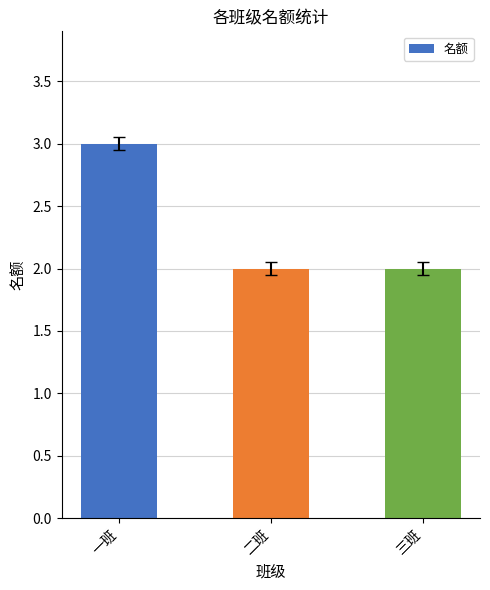

The value at 二班 is 2. True or false?

True